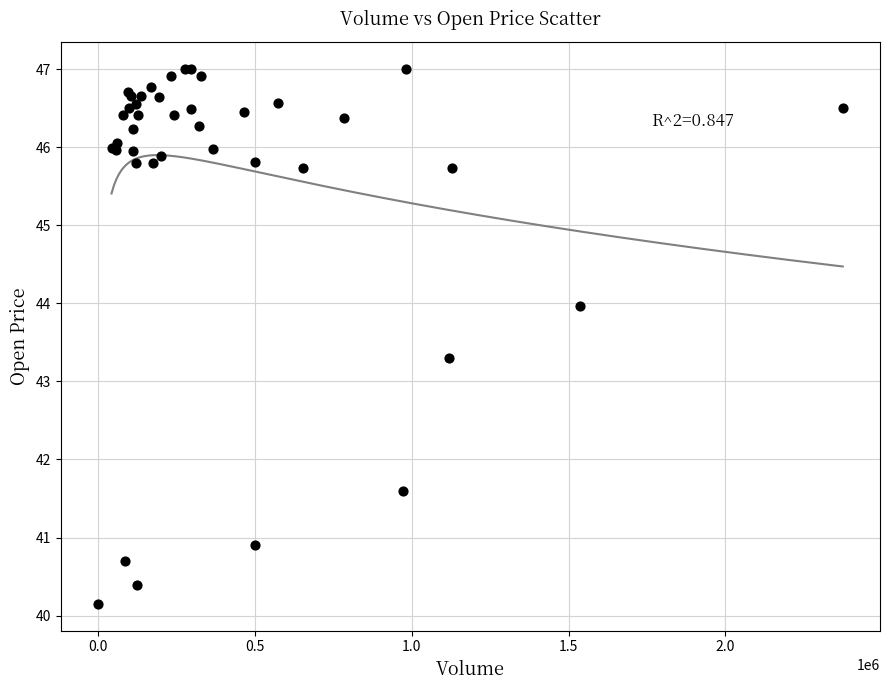

What Y value in the scatter plot is closest to 43?

43.3